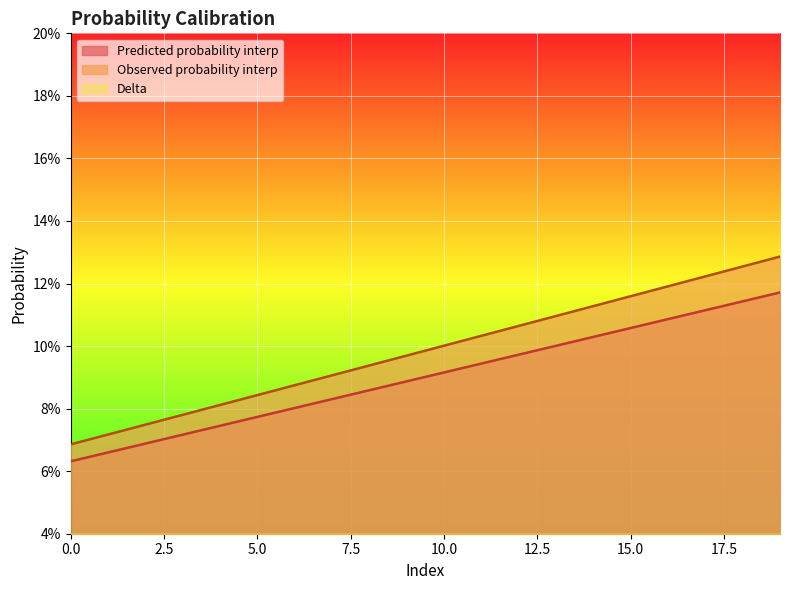

Is the value of Observed probability interp at 0 greater than the value of Delta at 6?

Yes